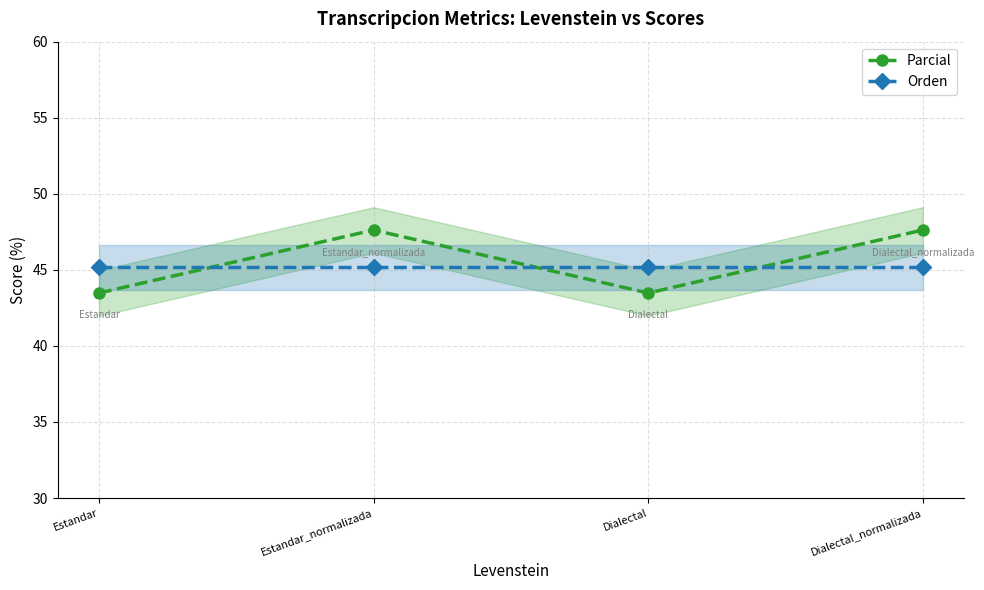

What position from the left is Dialectal?

3